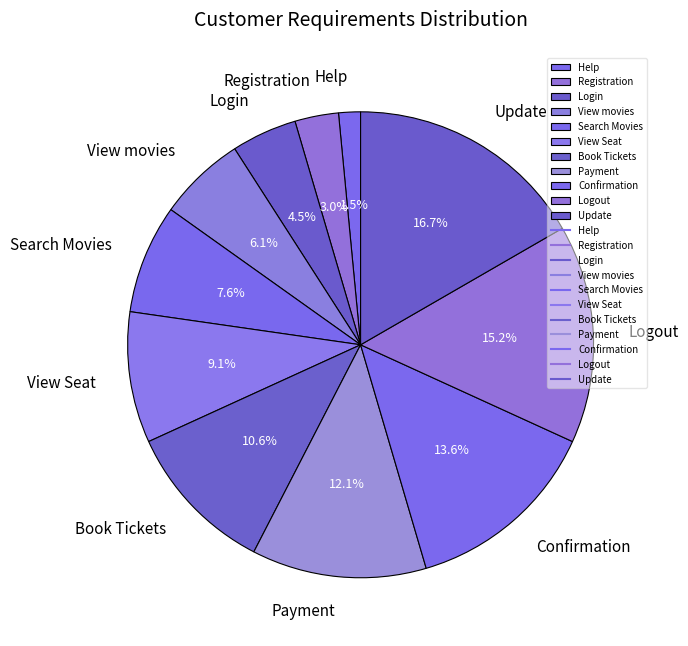

What is the ratio of the value at Help to the value at View Seat?

0.2